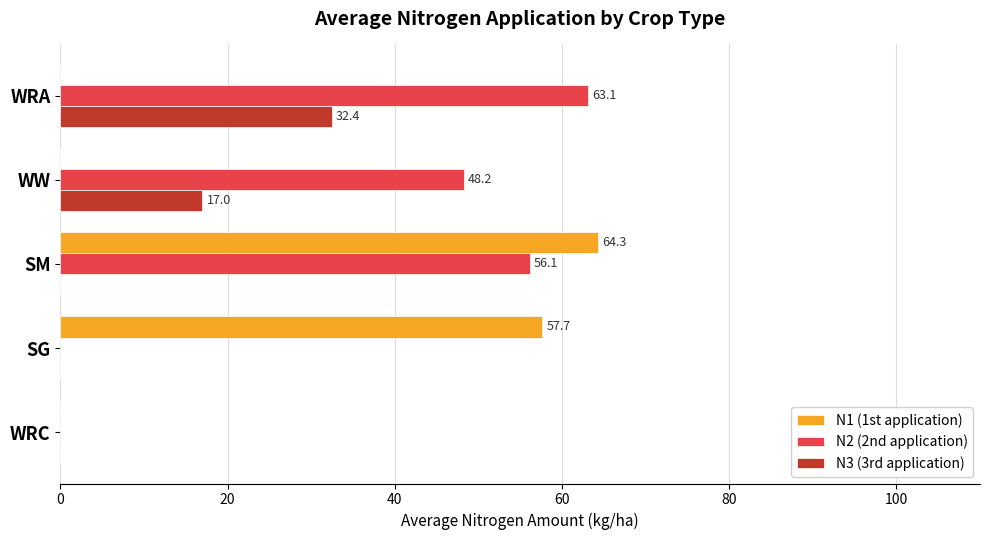

Between WRC and WW, which series saw the biggest shift?

N2 (2nd application)